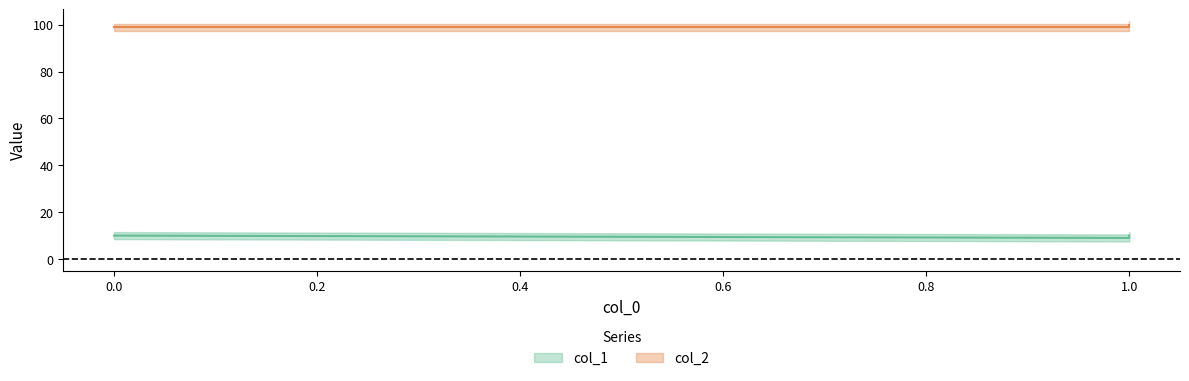

Count the number of categories in the chart.

3